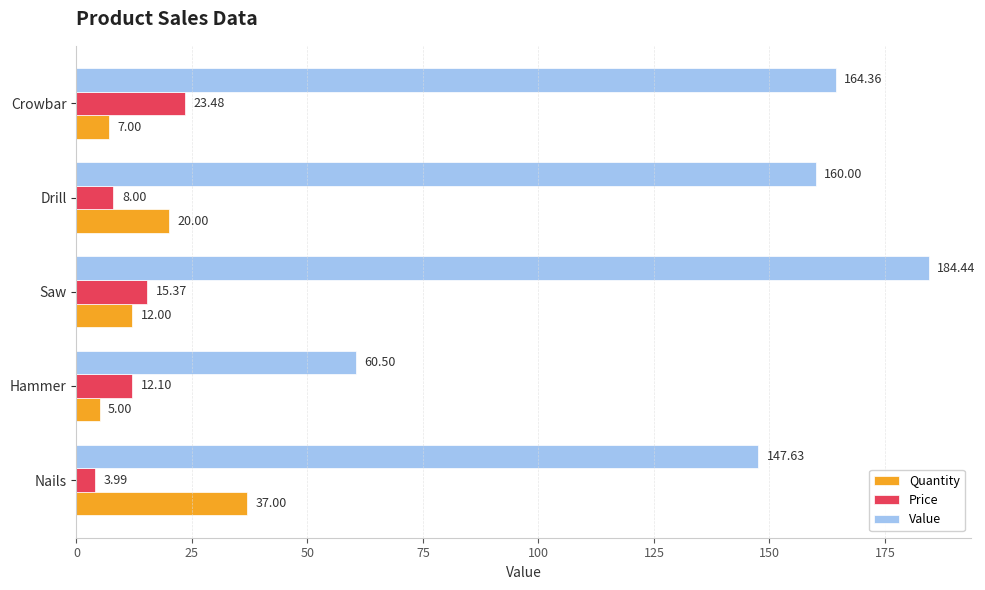

At which label is Value closest to 122?

Nails